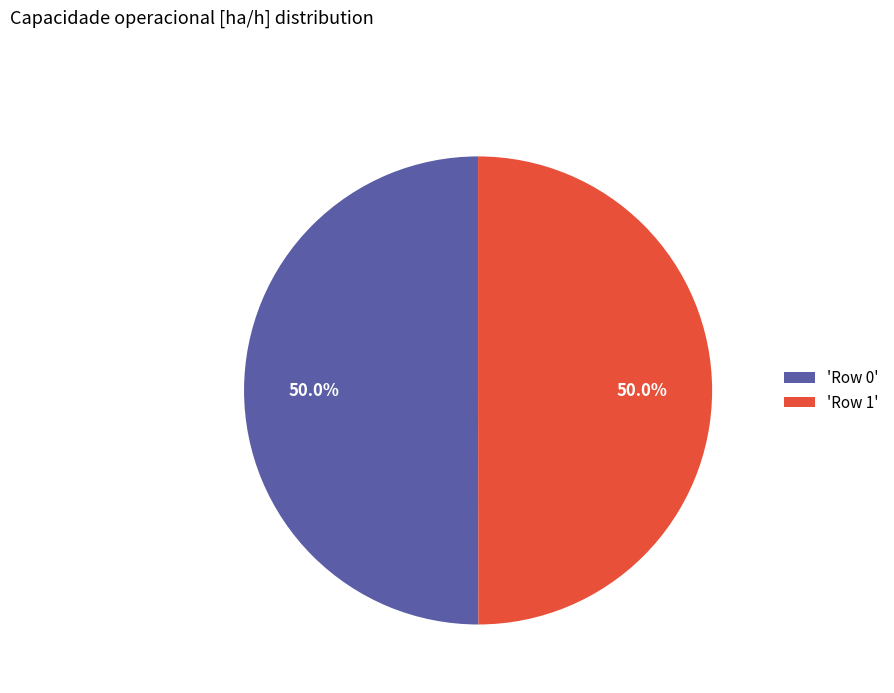

Approximately how many times larger is the value at 'Row 1' compared to 'Row 0'?

1.0